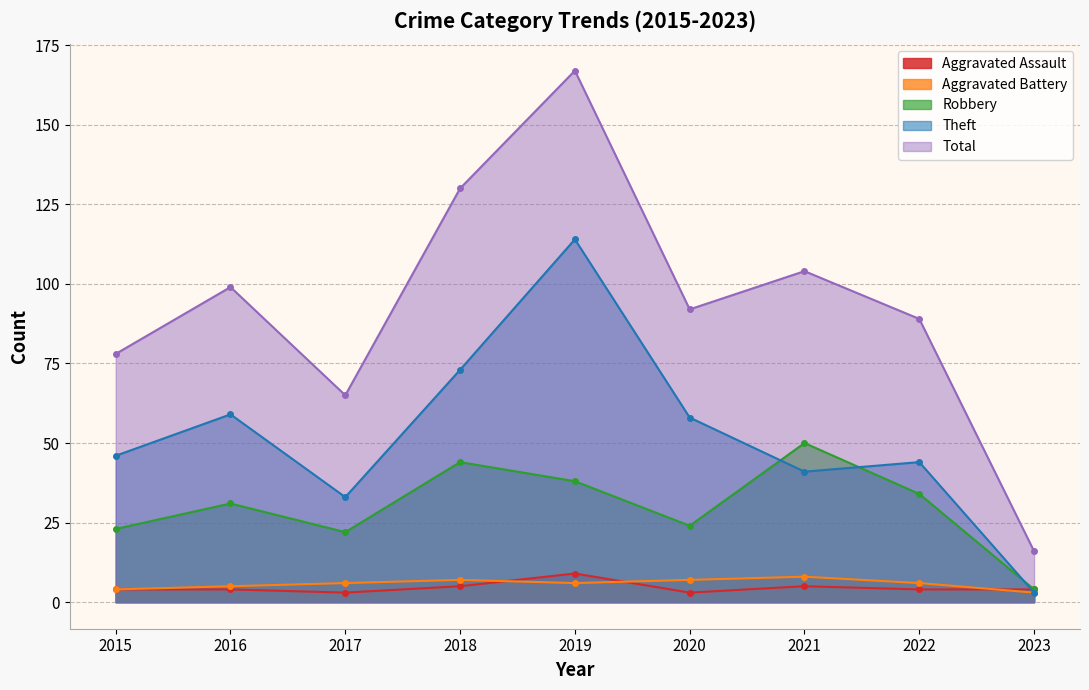

The value of Aggravated Battery at 2022 is 6. True or false?

True